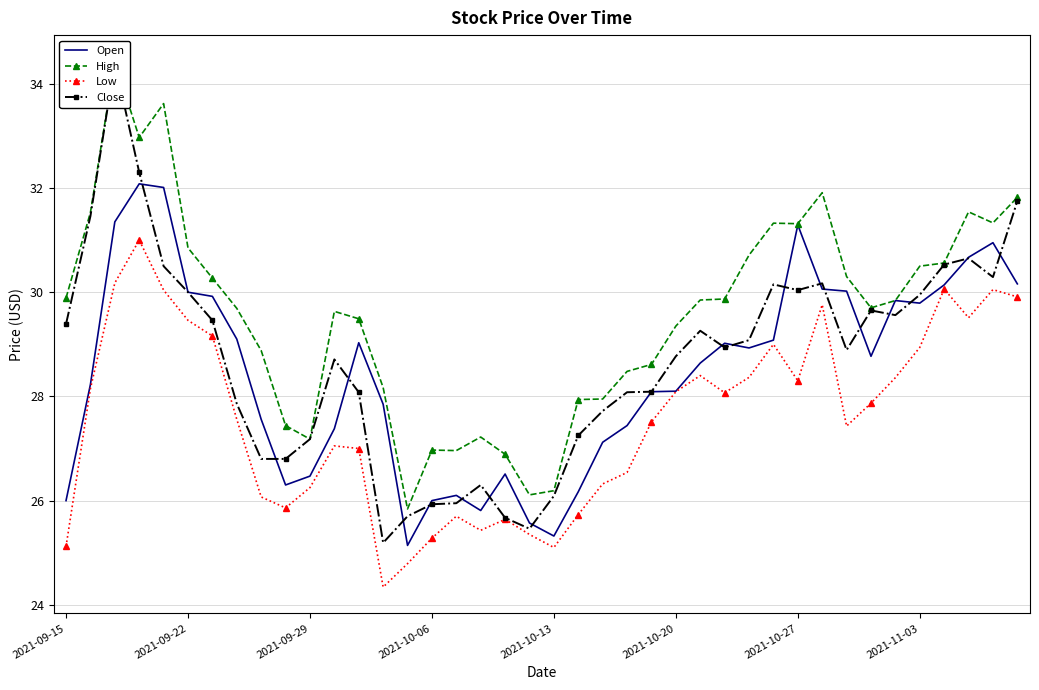

What is the highest value of the Open series?

32.1